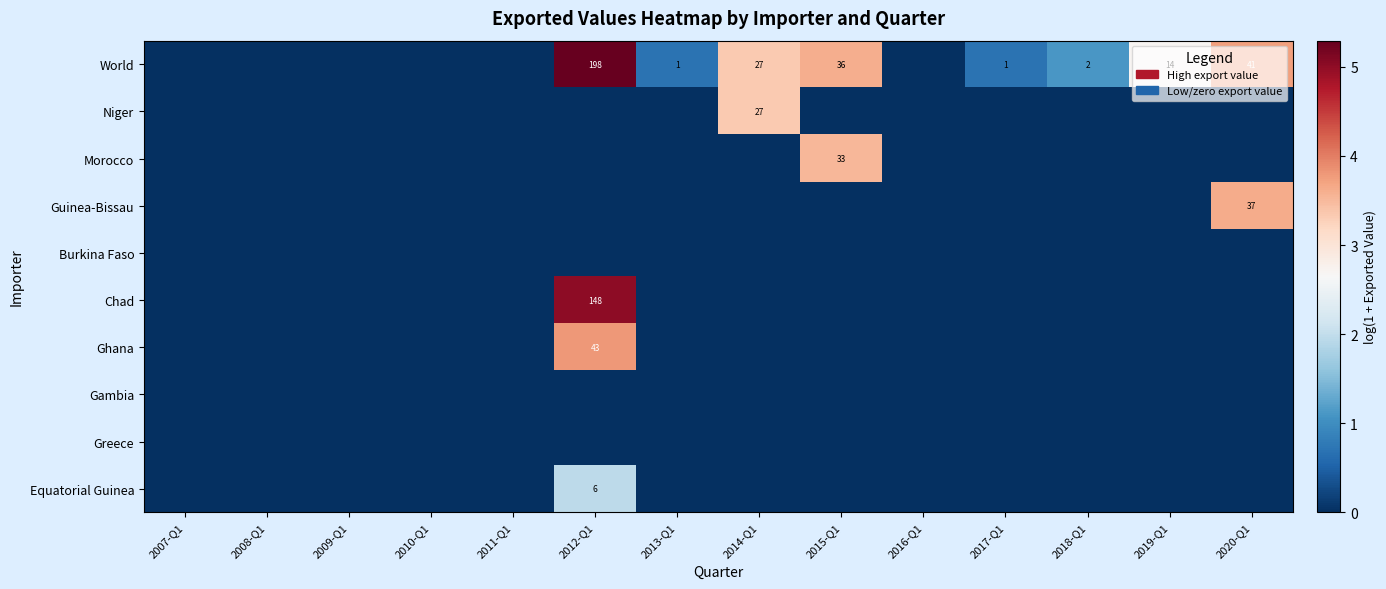

What is the difference between the highest and lowest values at 2018-Q1?

1.1